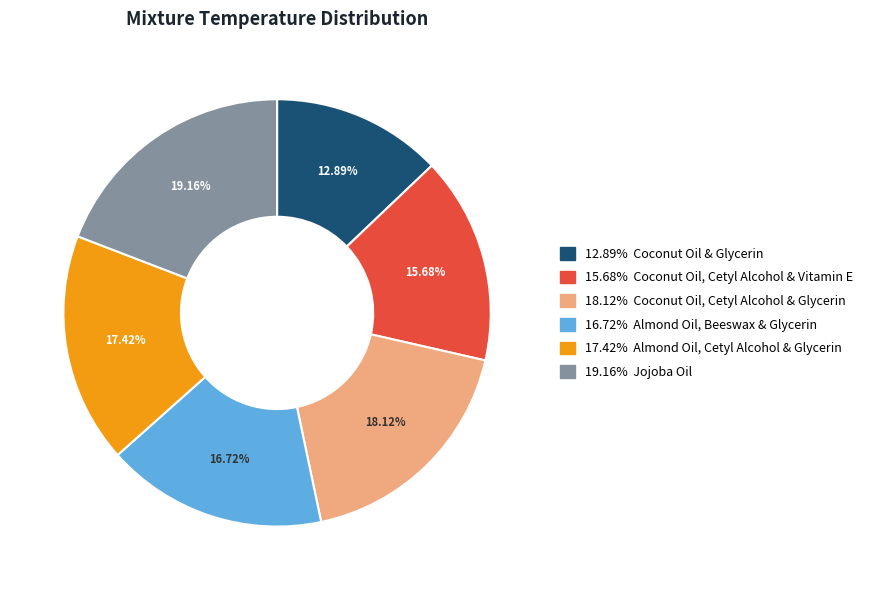

Is there any slice that represents more than half of the pie?

No